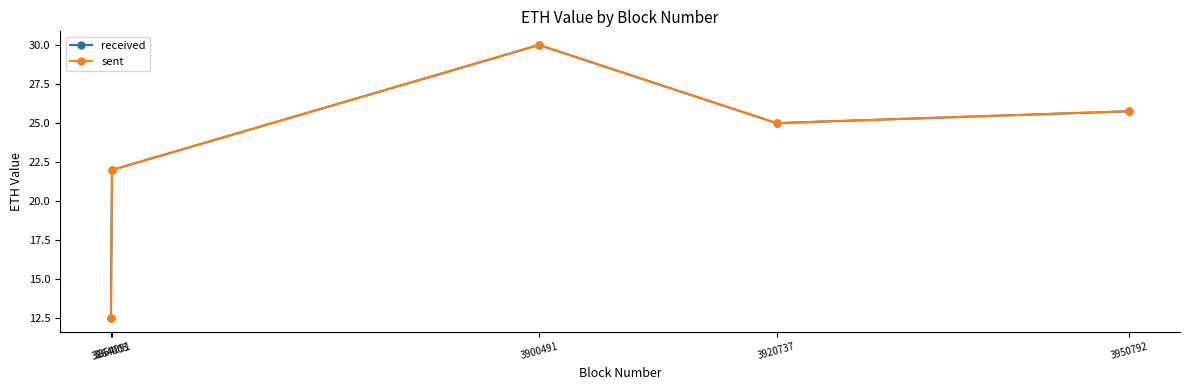

What is the greatest value displayed?

30.0